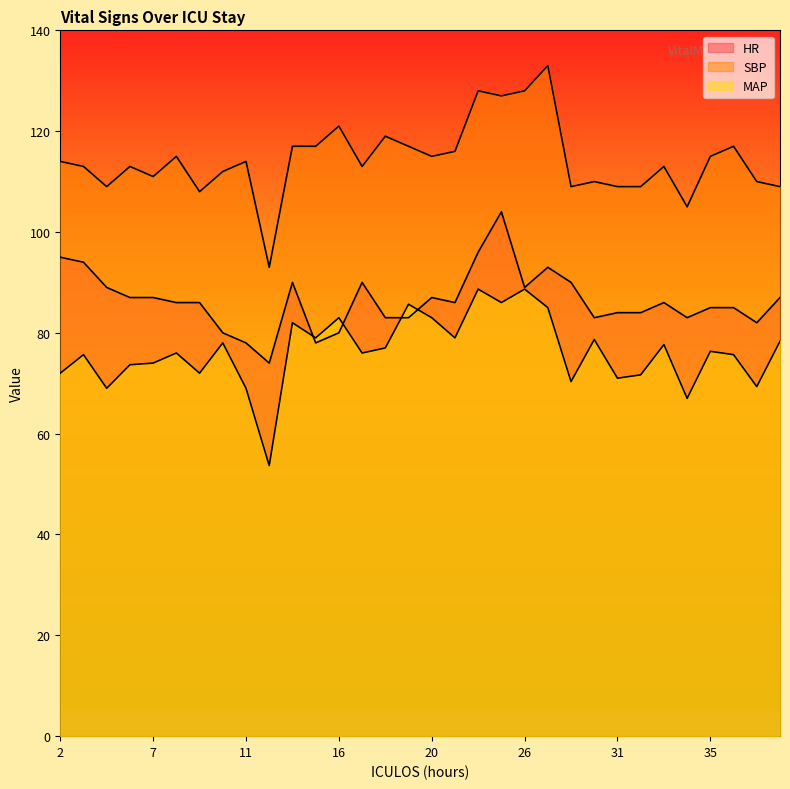

Does the chart display data point markers on the line(s)?

No